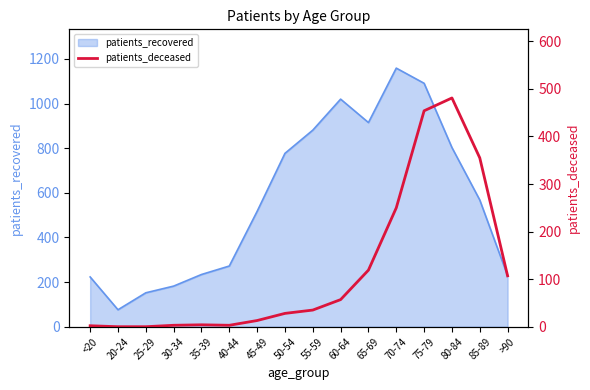

Is it true that patients_recovered equals 915 at 65-69?

True